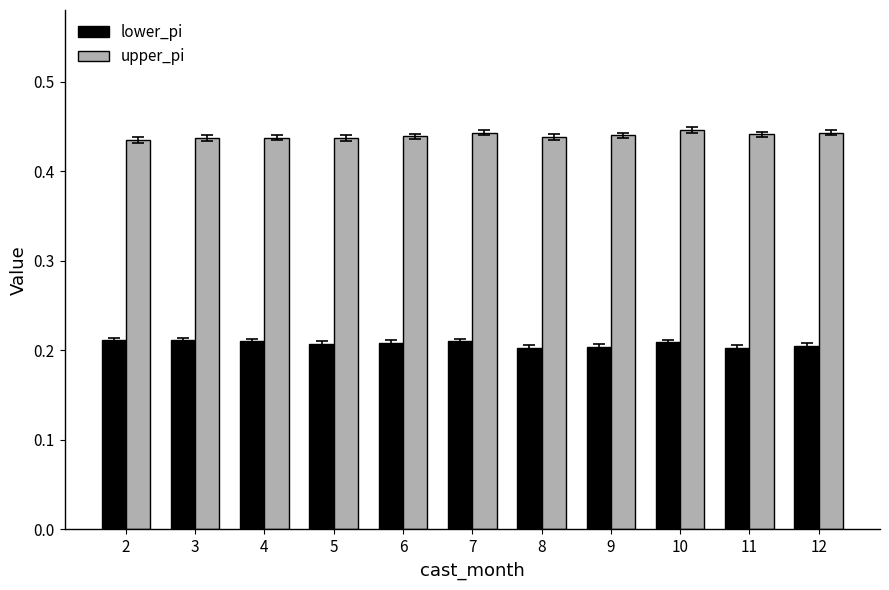

What is the sum of the upper_pi values at 3 and 11?

0.9